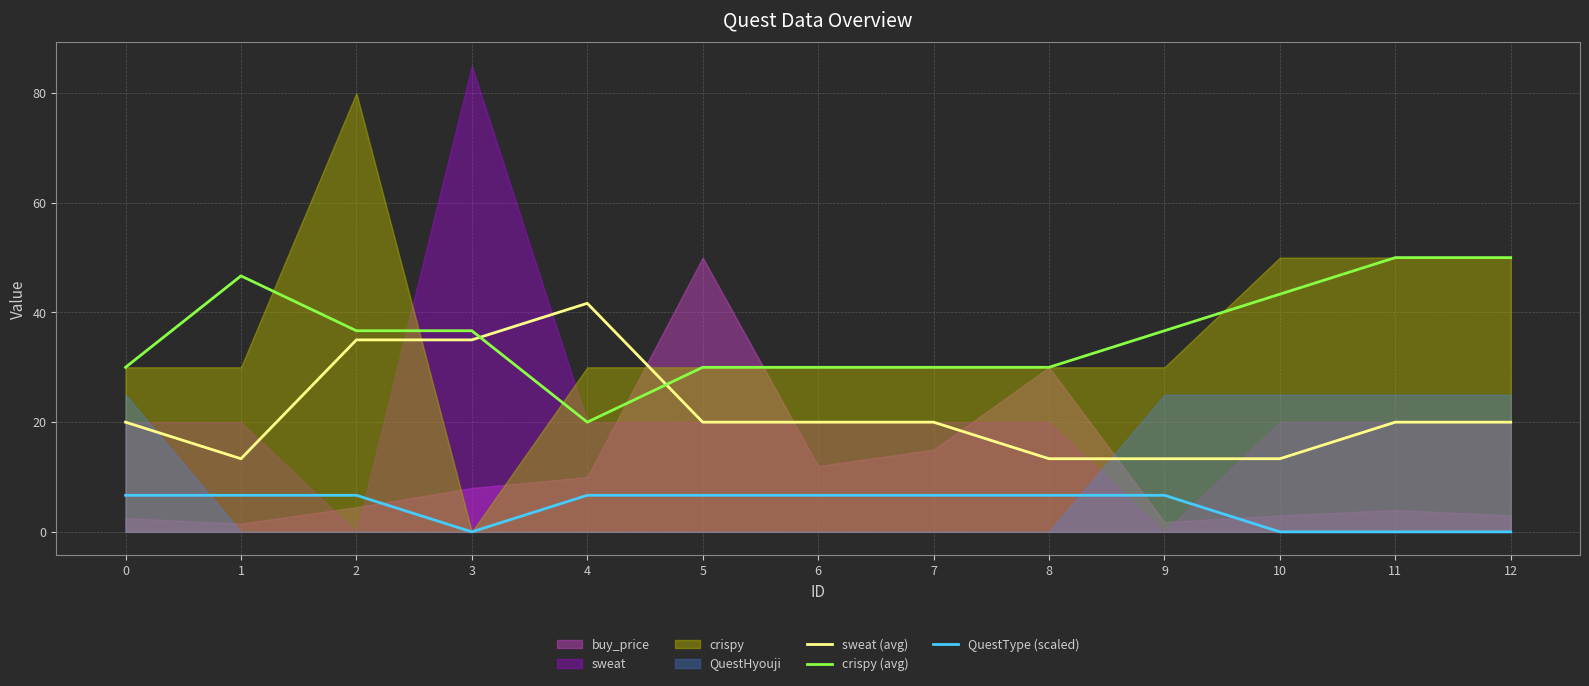

Where does the crispy (avg) series first go above 36?

1